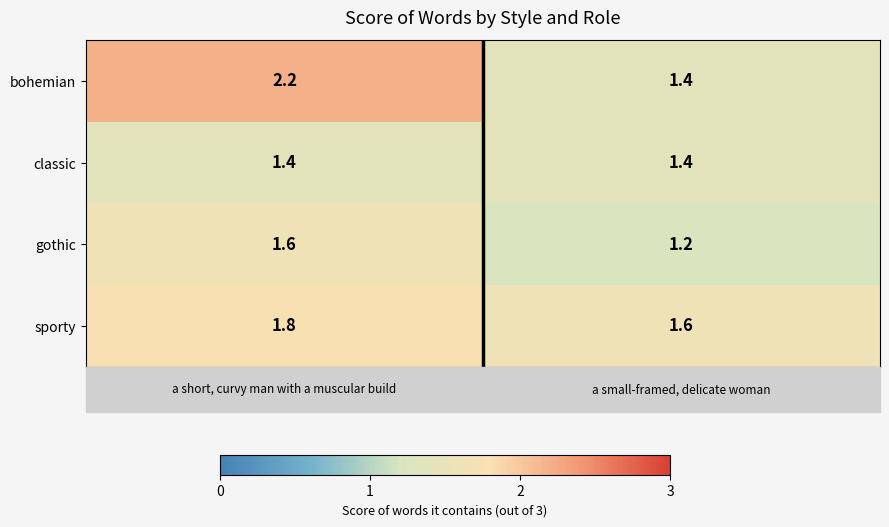

Rank the series by their maximum value, from lowest to highest.

classic, gothic, sporty, bohemian